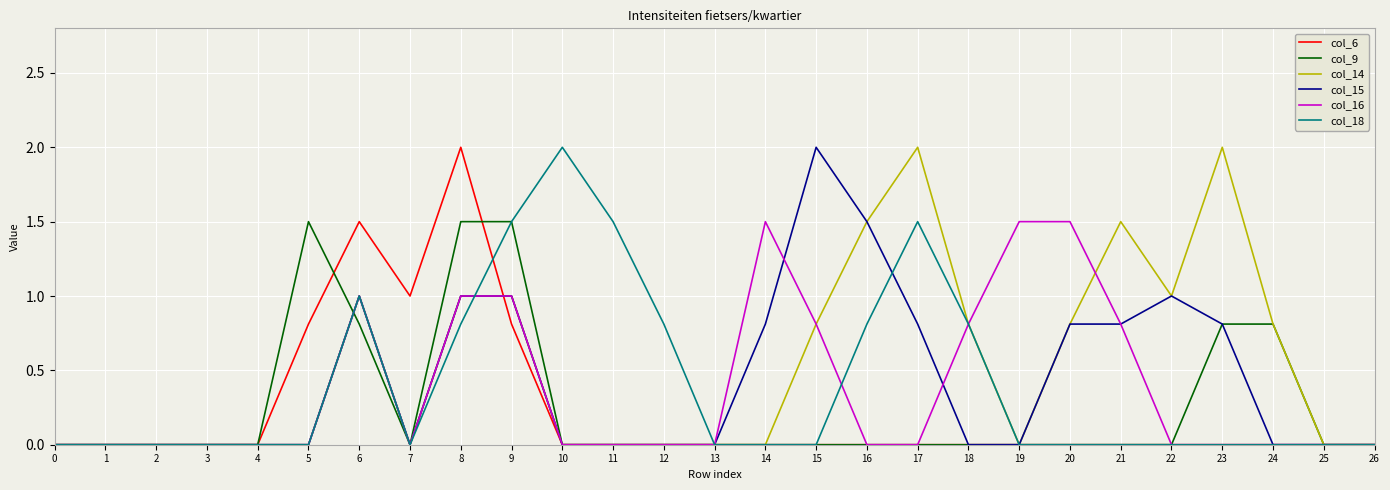

At which category is the sum across all series the highest?

8